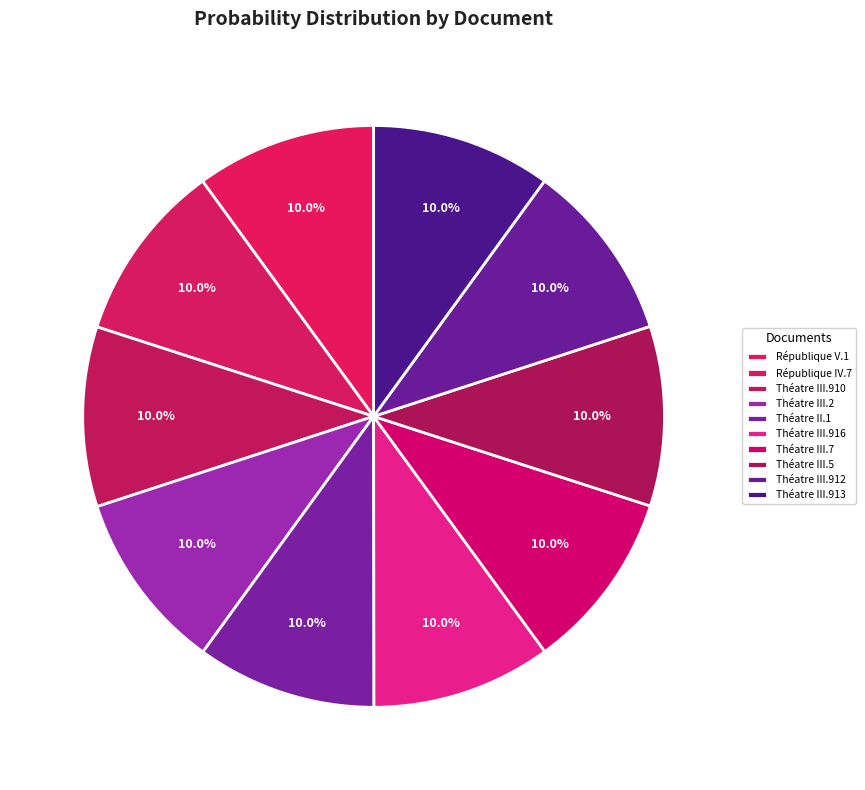

How many slices are in this pie chart?

10